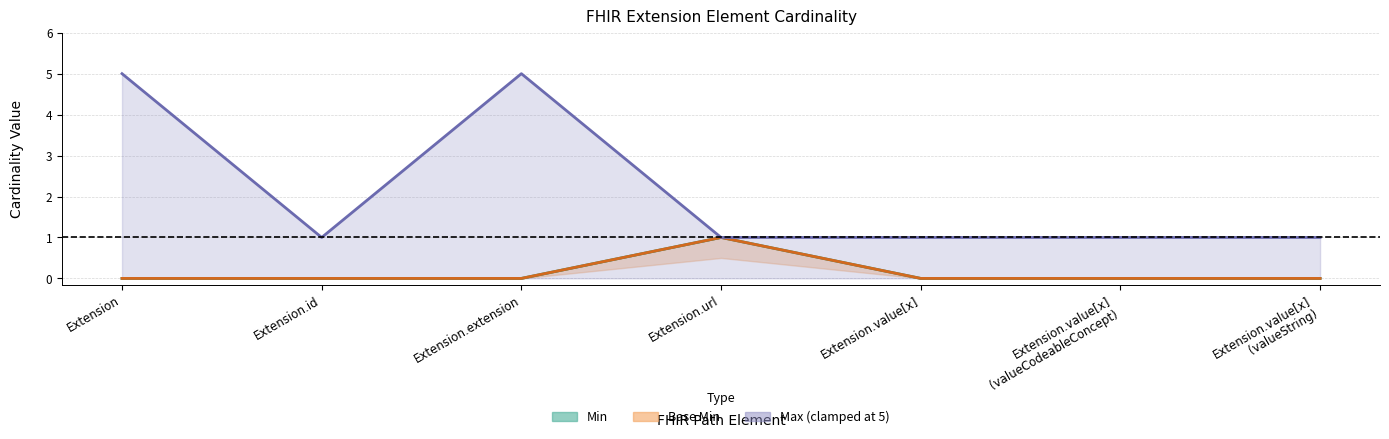

True or false: Max_numeric and Min cross at least once.

False